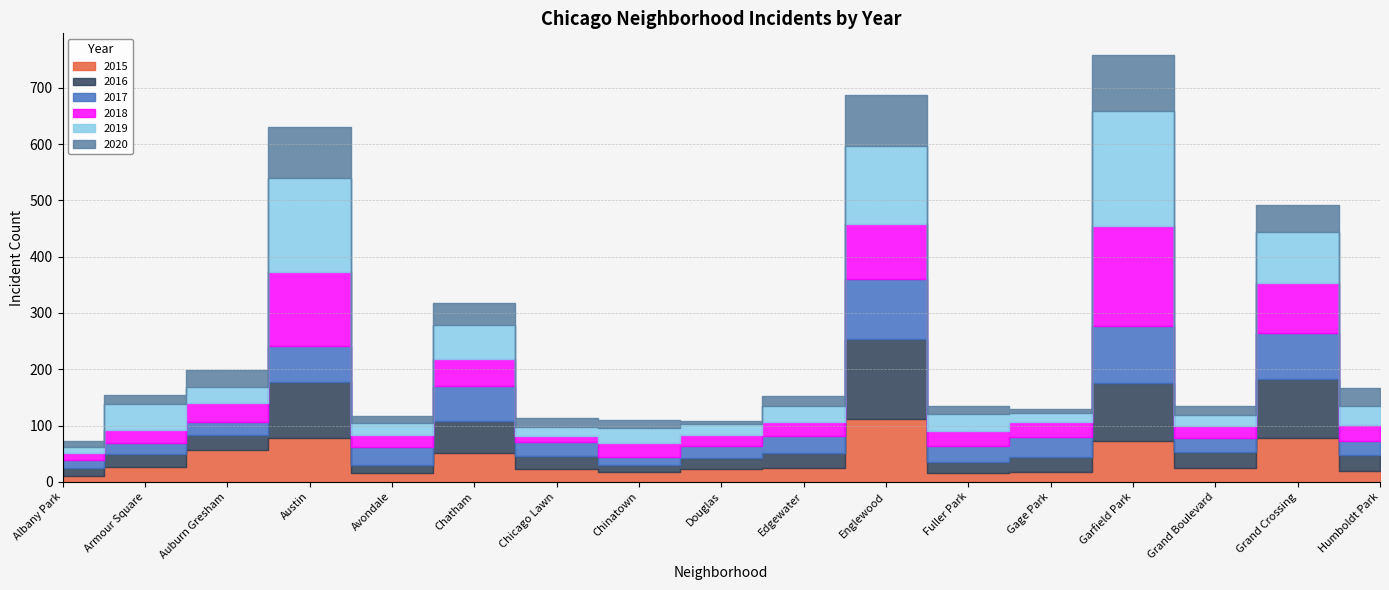

At which label is 2018 closest to 94?

Englewood